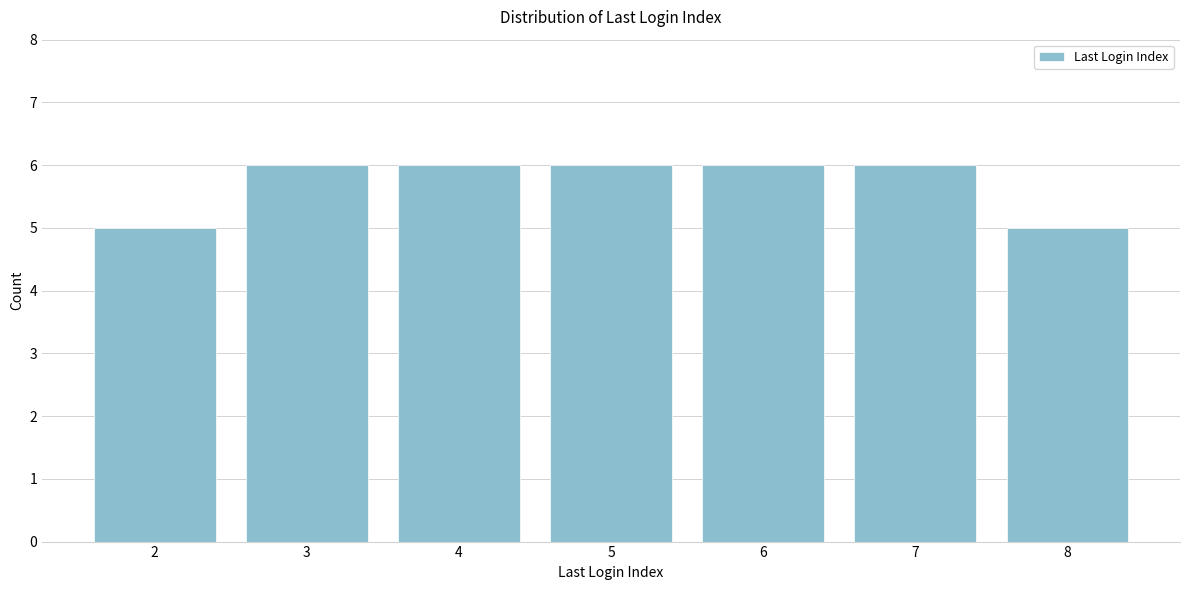

Reading left to right, list all the values displayed in this chart.

5	6	6	6	6	6	5